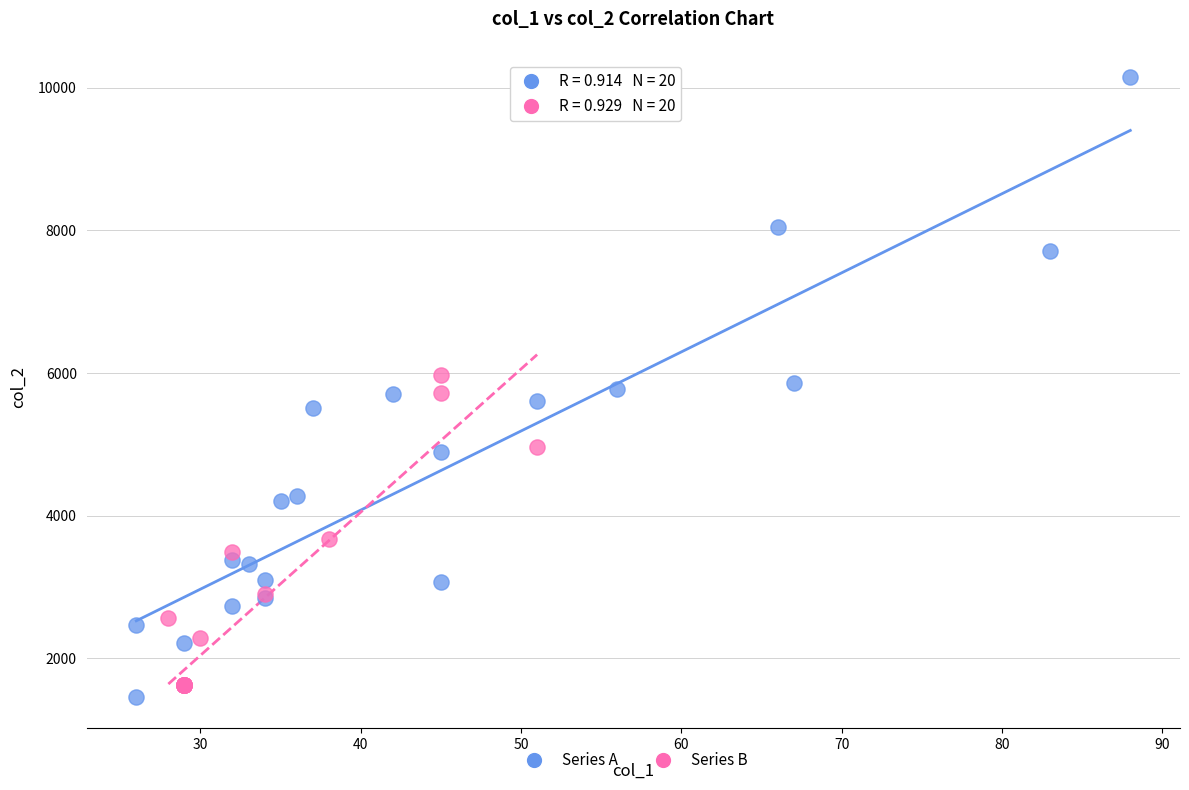

Which series reaches the maximum Y coordinate?

Series A